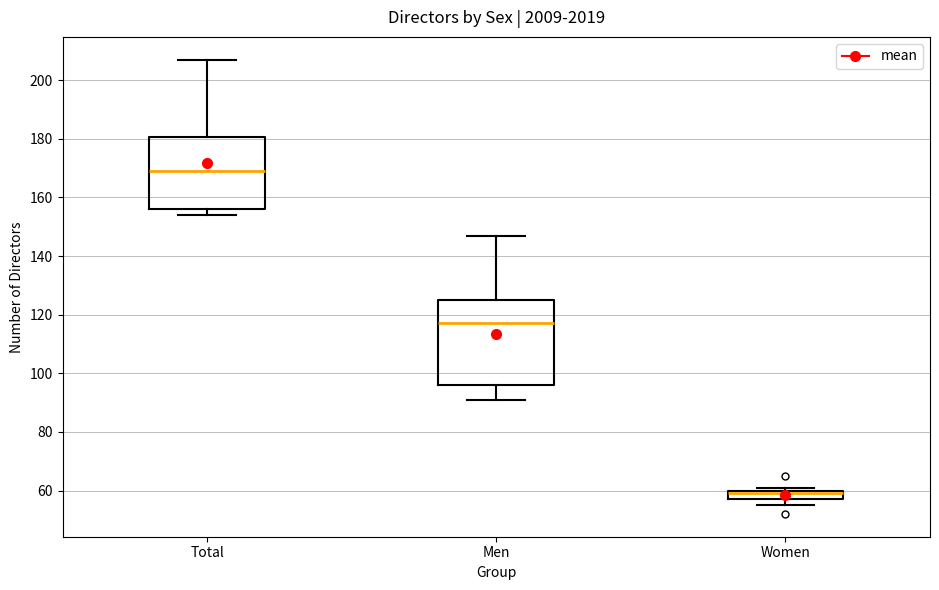

Reading left to right, read every box against the y-axis: the position of its median line, the range the box covers, and the ends of its whiskers. The values are not printed on the chart, so give them approximately, as read against the axis.

Total: median 170, box 156 to 180, whiskers 154 to 208
Men: median 118, box 96 to 126, whiskers 92 to 148
Women: median 60 (just below the box's upper edge), box 58 to 60, whiskers 56 to 62